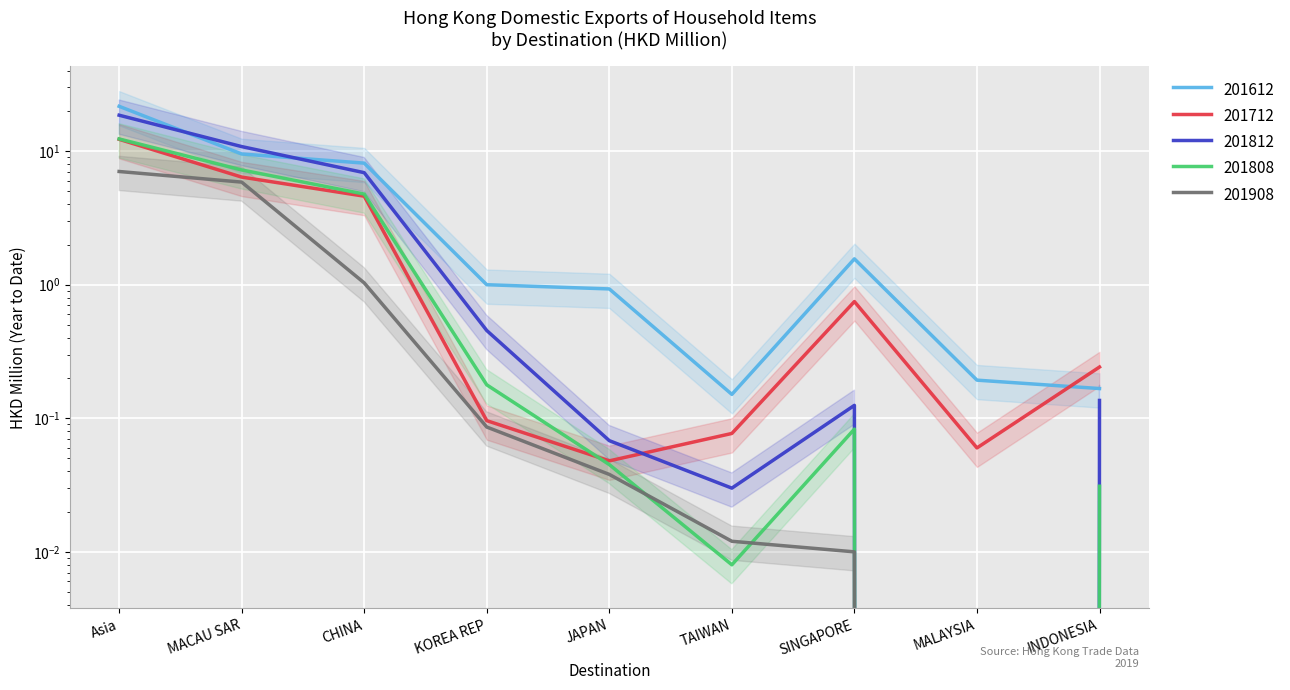

List the series in order of their peak value, highest first.

201612, 201812, 201808, 201712, 201908